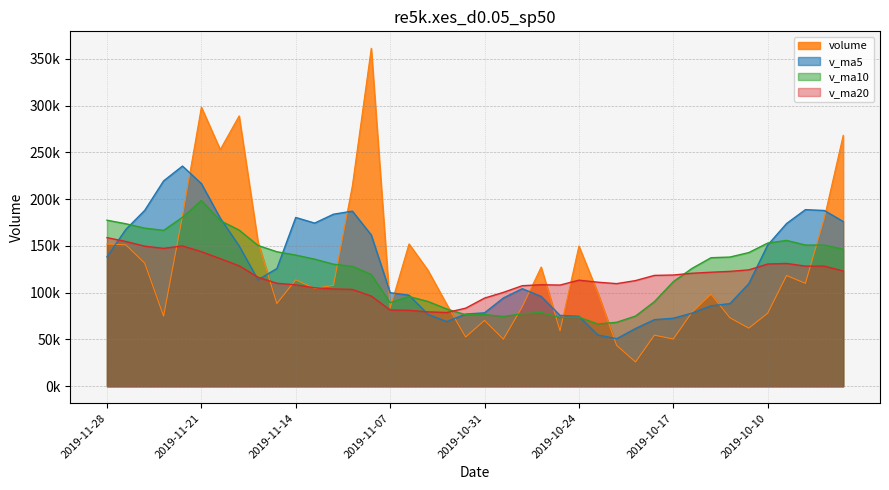

What is the label of the 15th point from the right?

2019-10-24